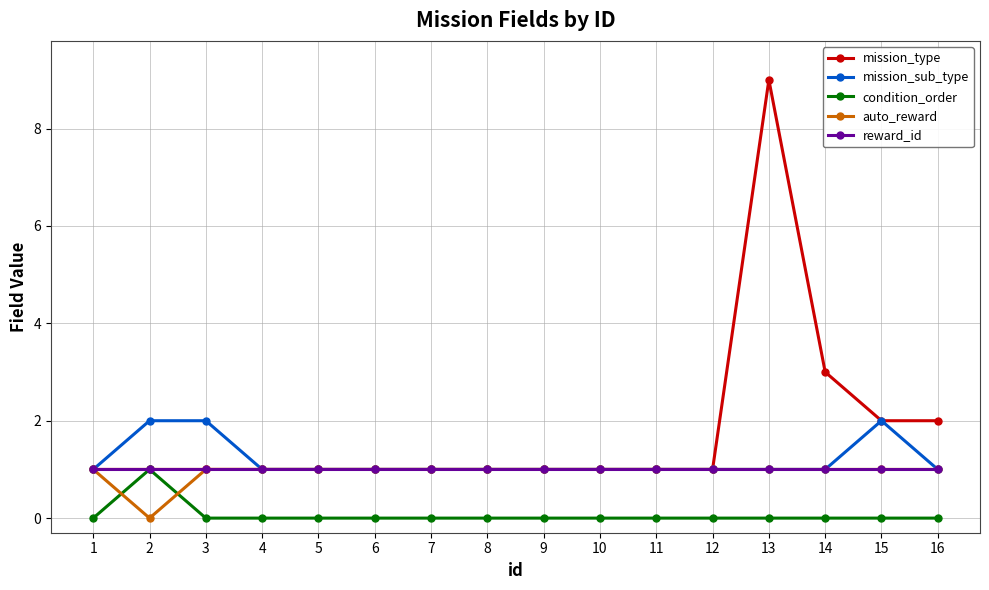

The mission_type series shows 1 at 8. True or false?

True